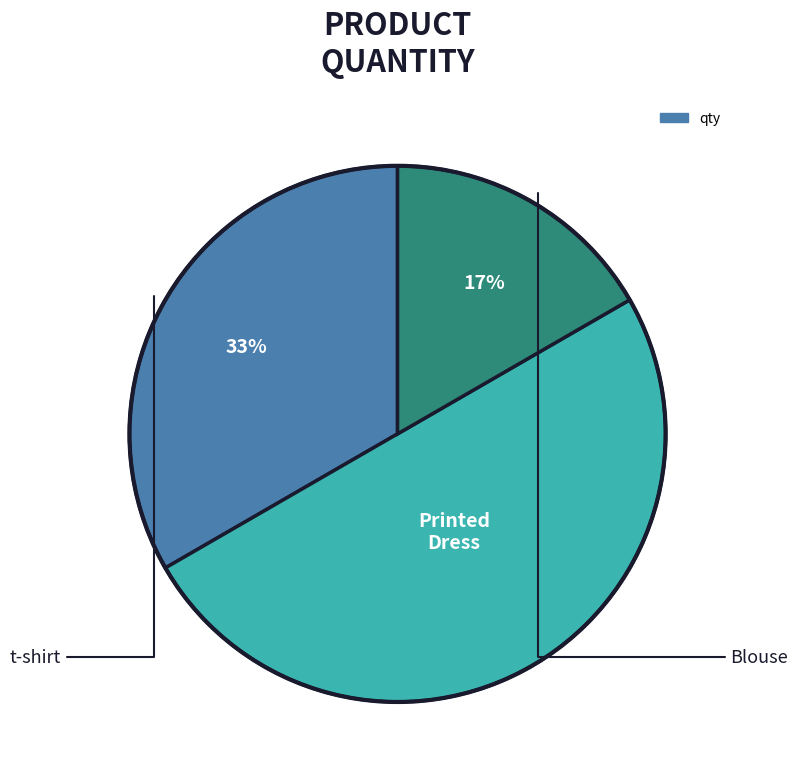

To the nearest percent, what is the average slice percentage?

33%